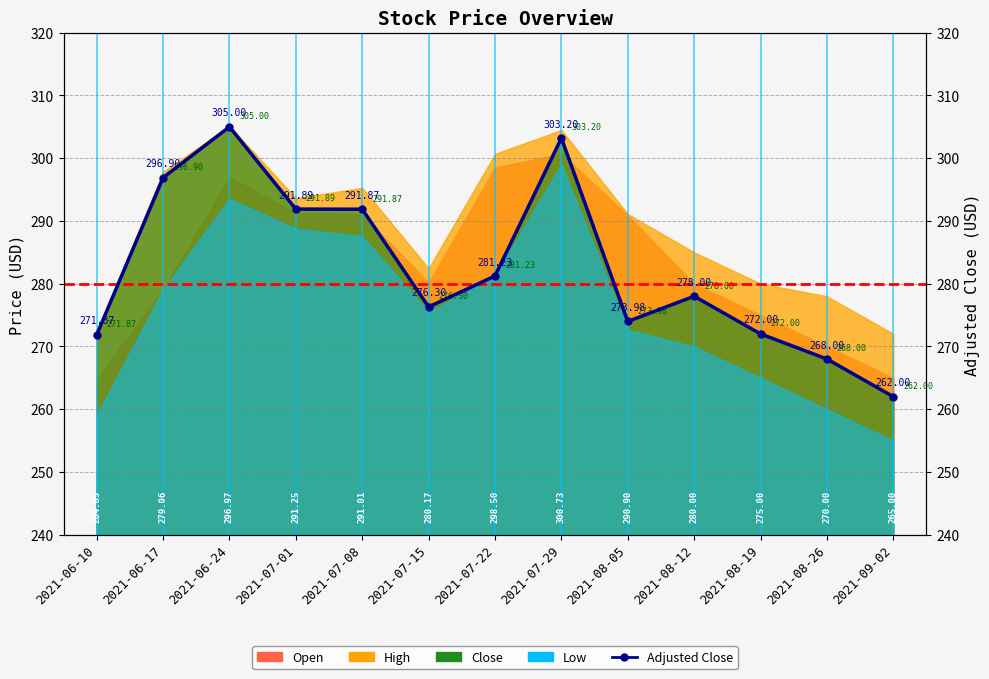

How many data points does each series have?

13